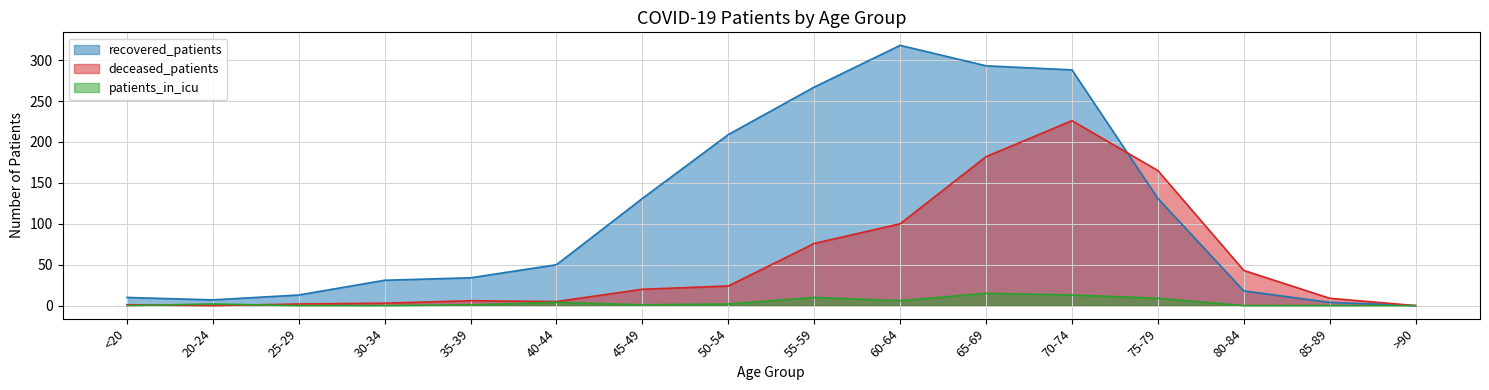

What is the sum of all patients_in_icu values?

63